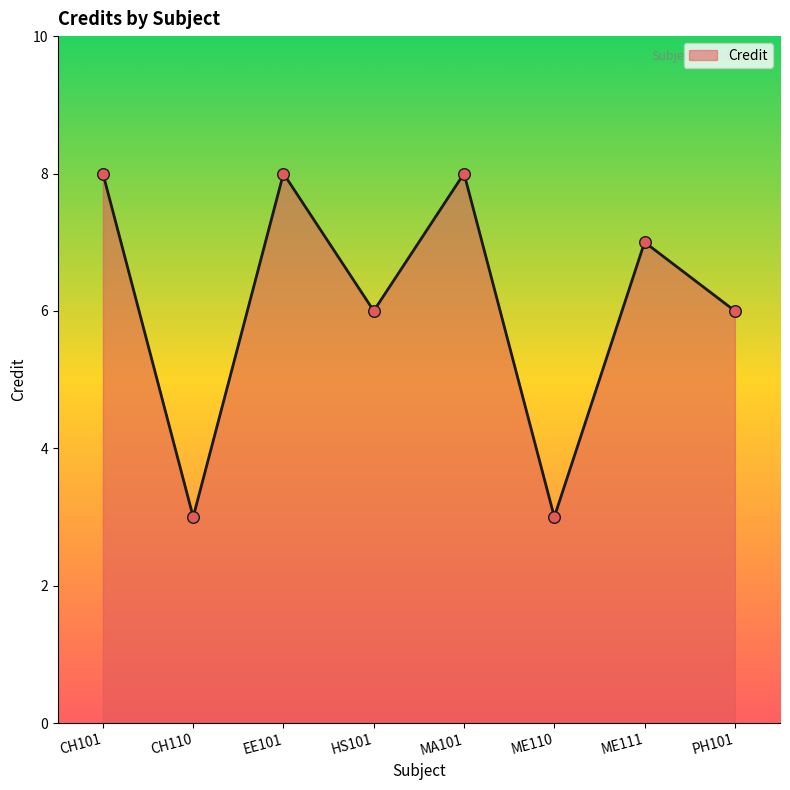

Which has a higher value, ME110 or MA101?

MA101